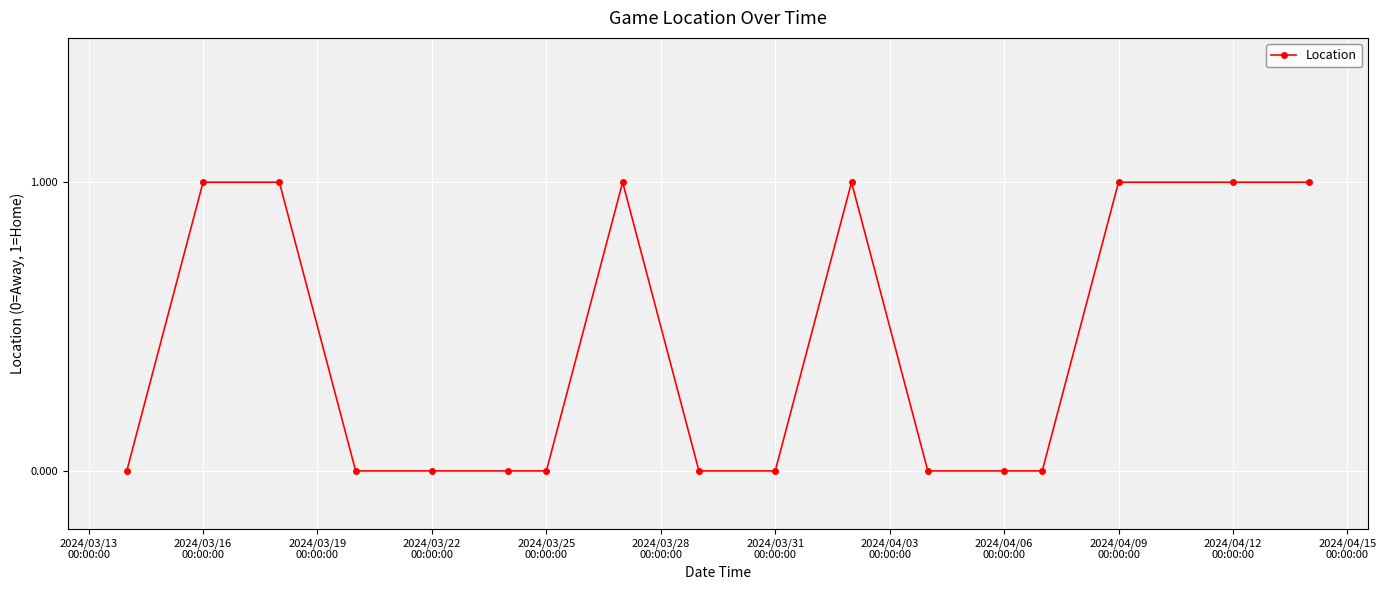

True or false: the data has more than 1 interior local peaks.

True